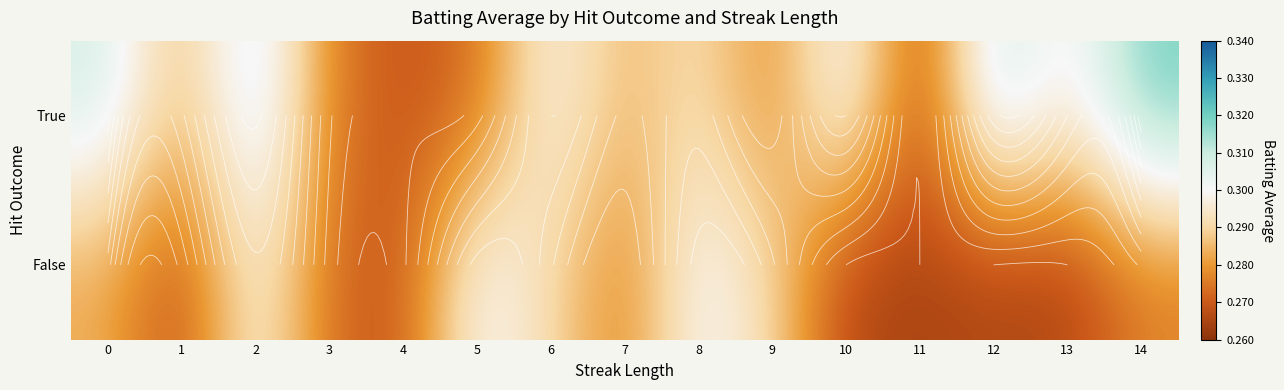

At which category is the sum across all series the highest?

2